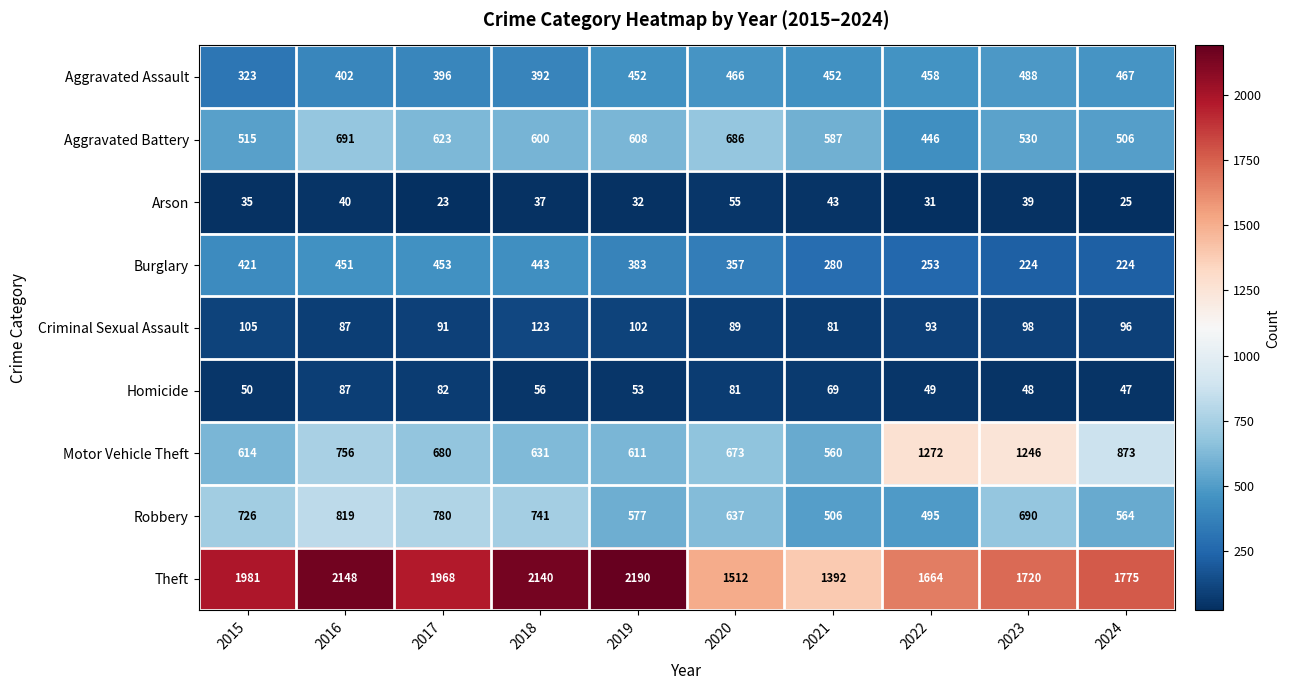

The Motor Vehicle Theft series shows 355 at 2018. True or false?

False